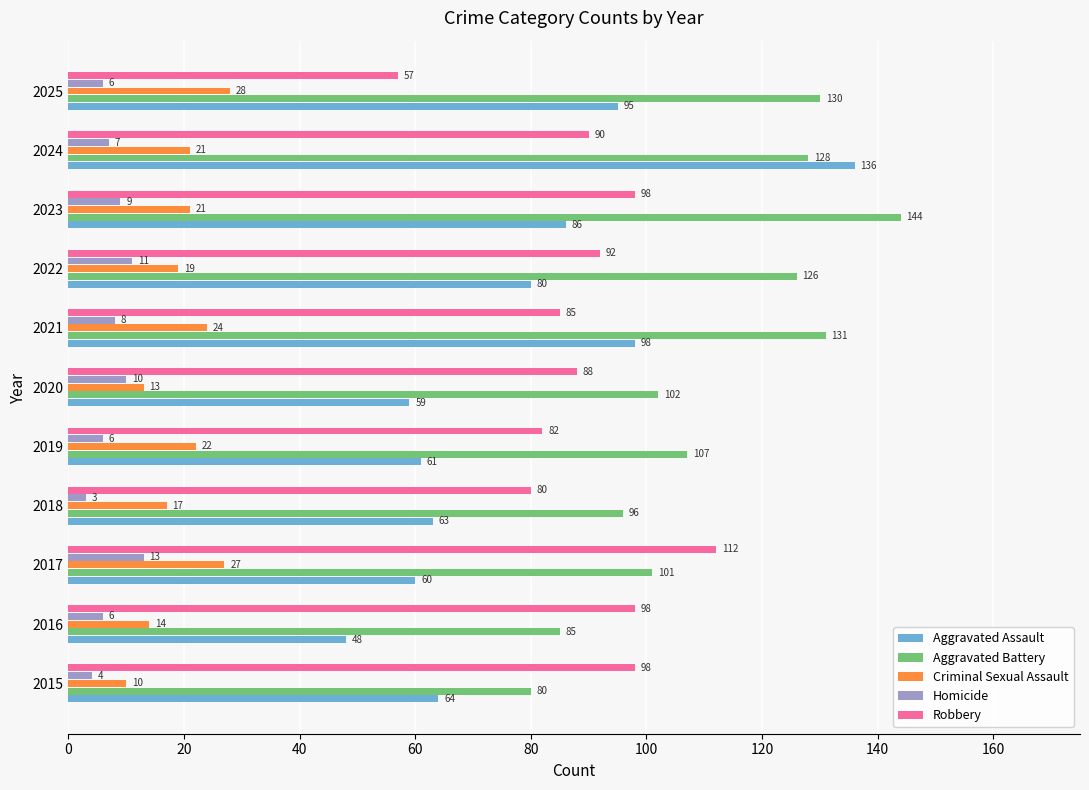

What is the smallest value displayed?

3